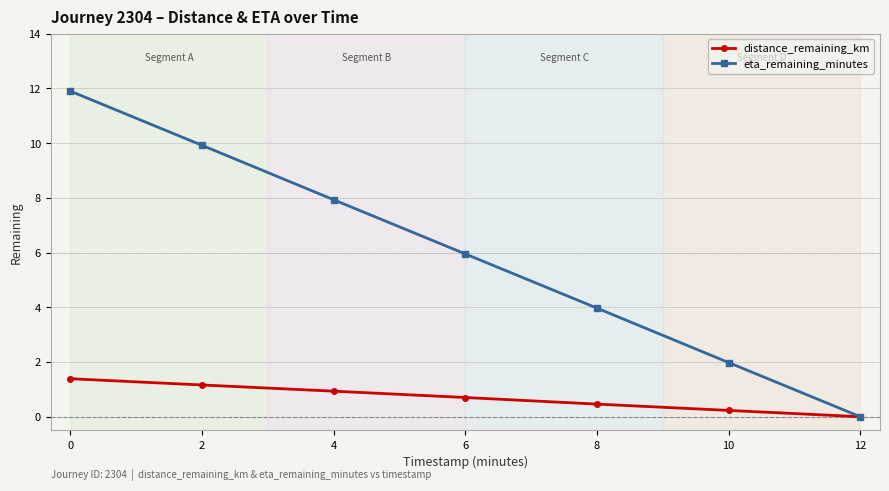

Which series has the largest range (max minus min)?

eta_remaining_minutes